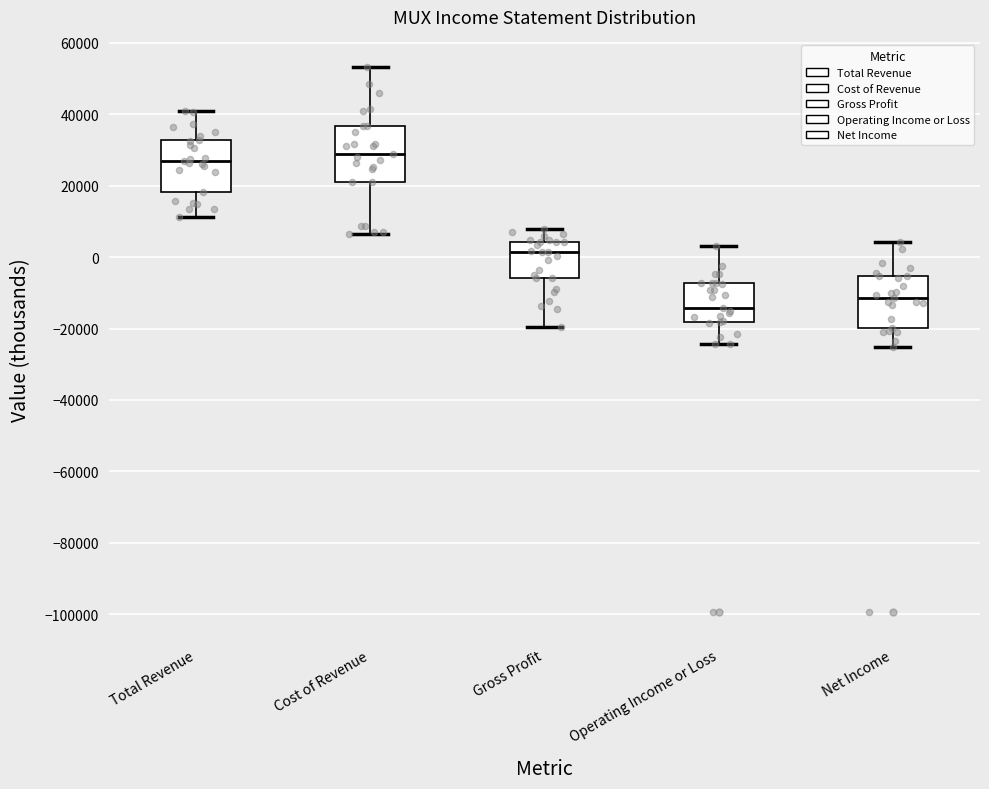

Reading left to right, transcribe this box plot: for each box, give where its median line is, the range the box spans, and where its two whiskers end, as read against the y-axis. The values are not printed on the chart, so give them approximately, as read against the axis.

Total Revenue: median 26000, box 18000 to 32000, whiskers 12000 to 42000
Cost of Revenue: median 28000, box 22000 to 36000, whiskers 6000 to 54000
Gross Profit: median 2000, box -6000 to 4000, whiskers -20000 to 8000
Operating Income or Loss: median -14000, box -18000 to -8000, whiskers -24000 to 4000
Net Income: median -12000, box -20000 to -6000, whiskers -26000 to 4000